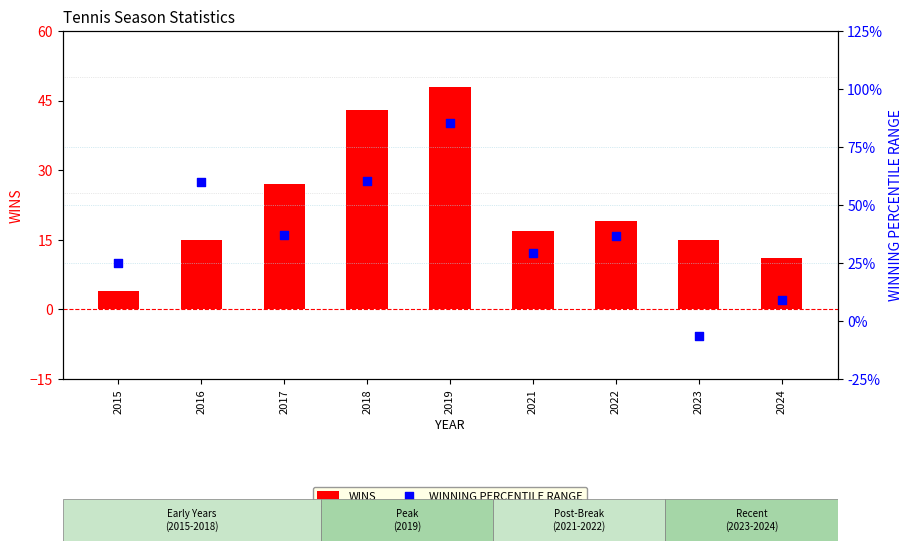

At how many categories does at least one series exceed 28?

2